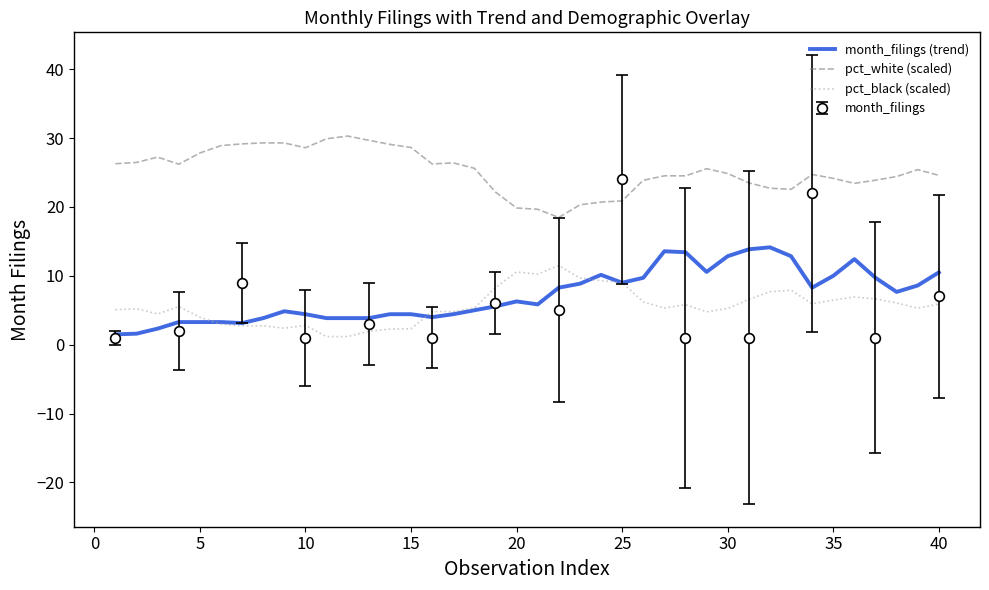

True or false: pct_white (scaled) and month_filings (trend) cross at least once.

False